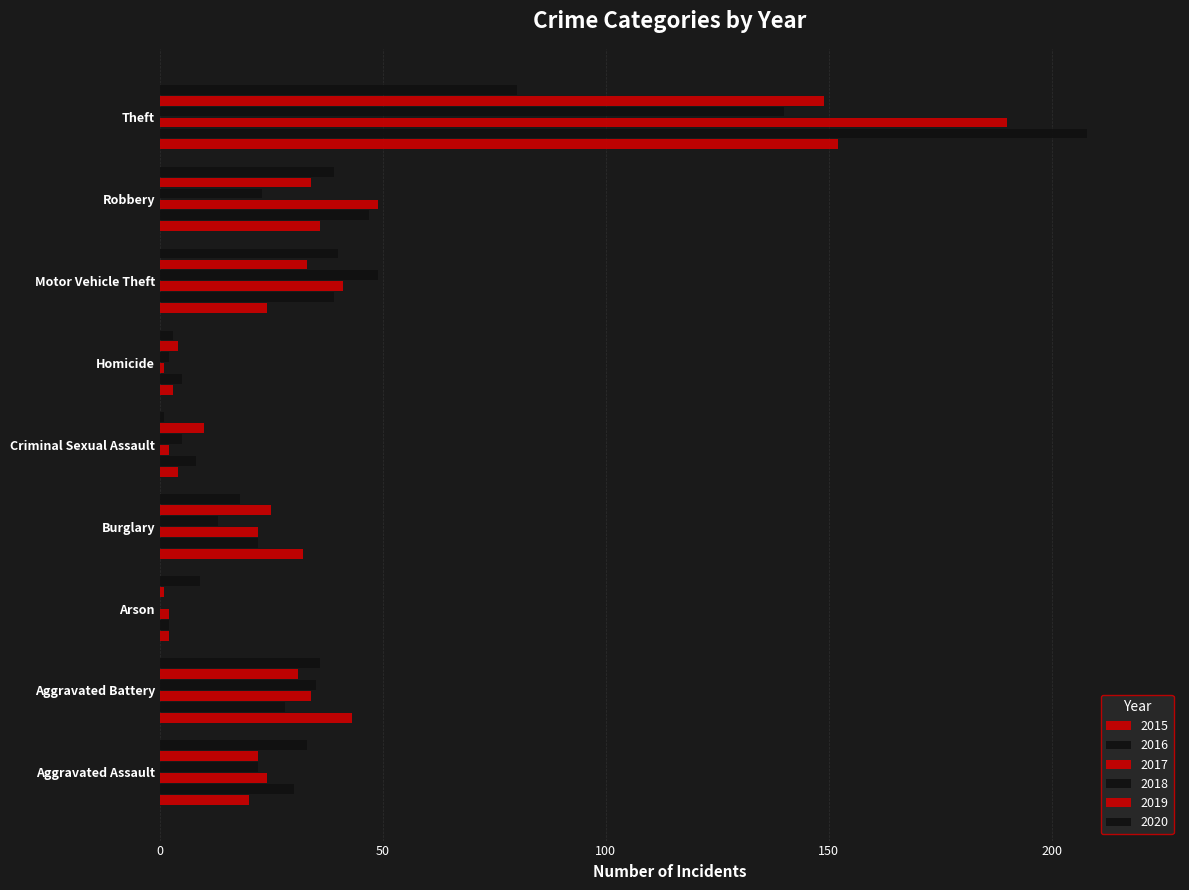

How many distinct data groups are displayed?

6